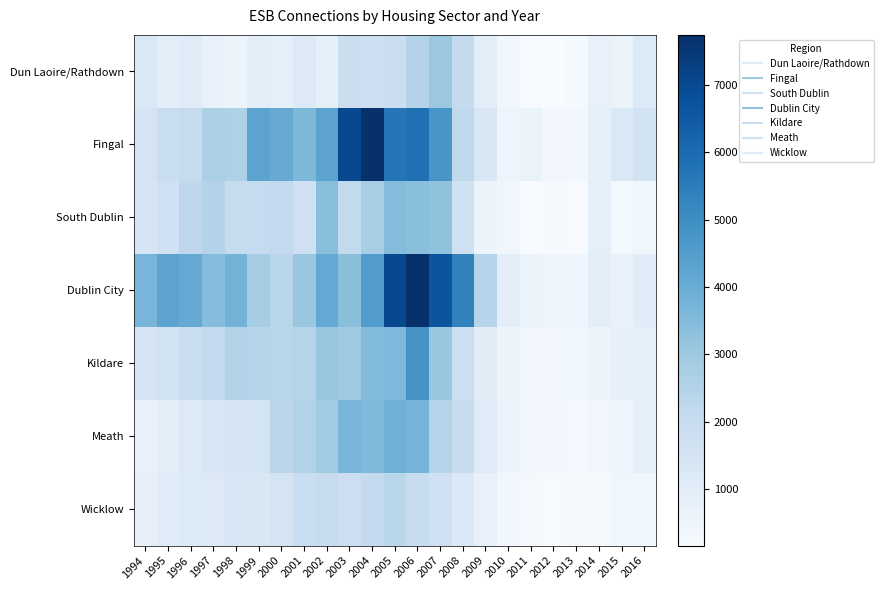

Between 2010 and 2016, which is larger?

2016